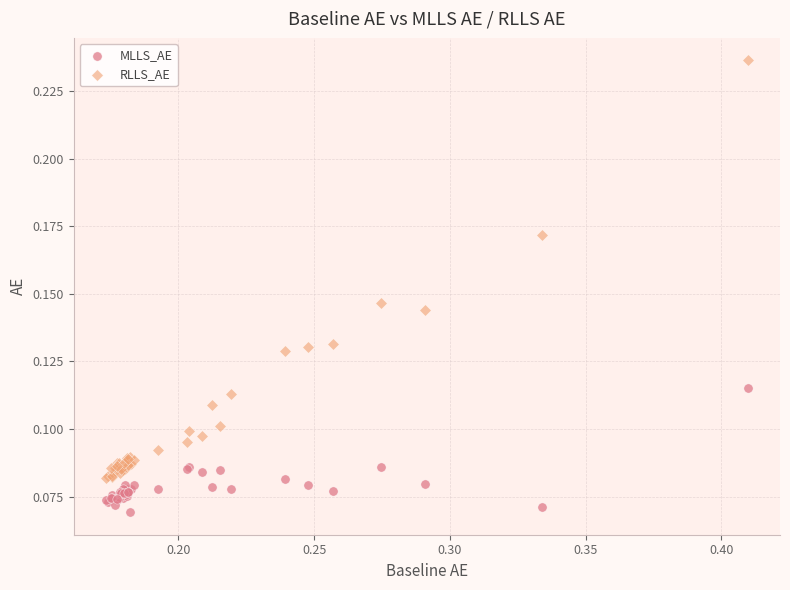

Which series has the largest Y range (max minus min)?

RLLS_AE